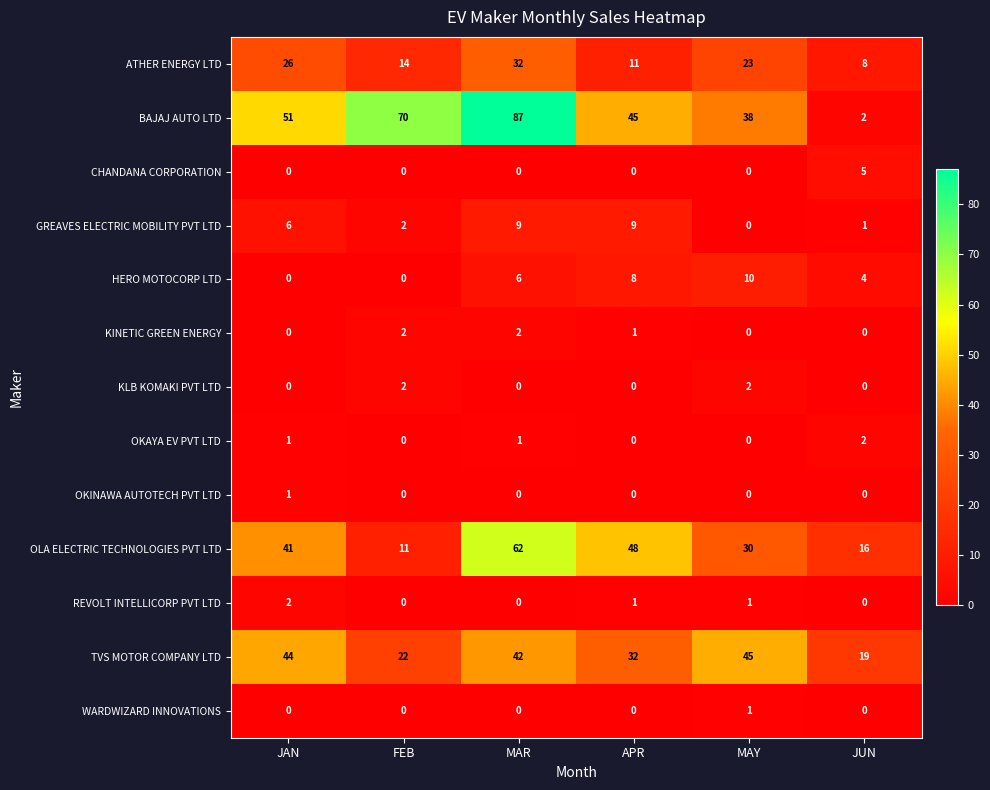

How many GREAVES ELECTRIC MOBILITY PVT LTD values are between 1 and 9?

5